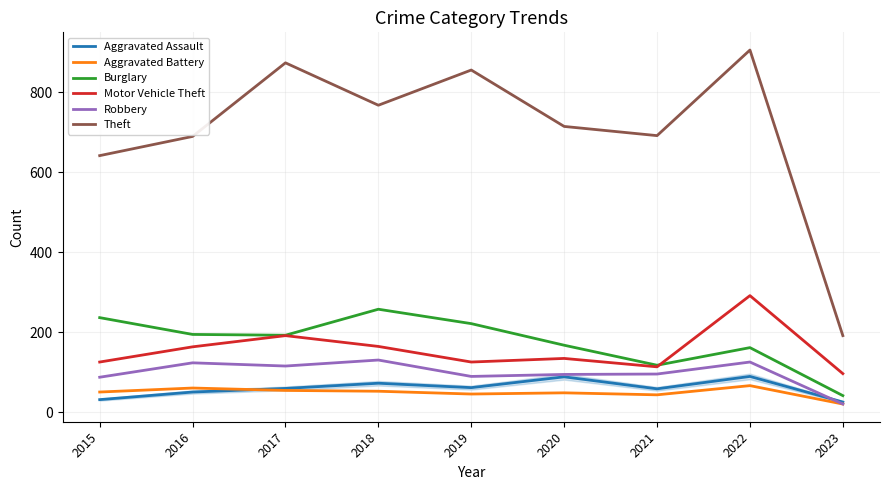

The Theft series shows 983 at 2020. True or false?

False